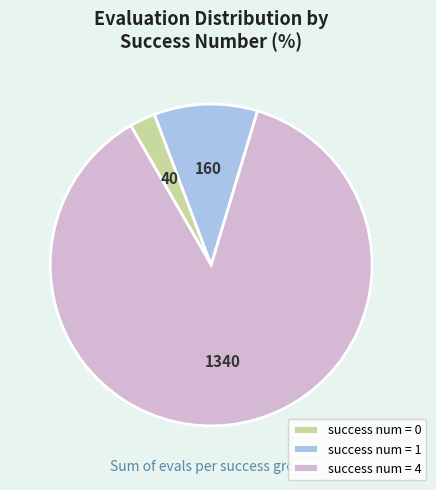

Rank the categories by value from lowest to highest.

success num = 0, success num = 1, success num = 4